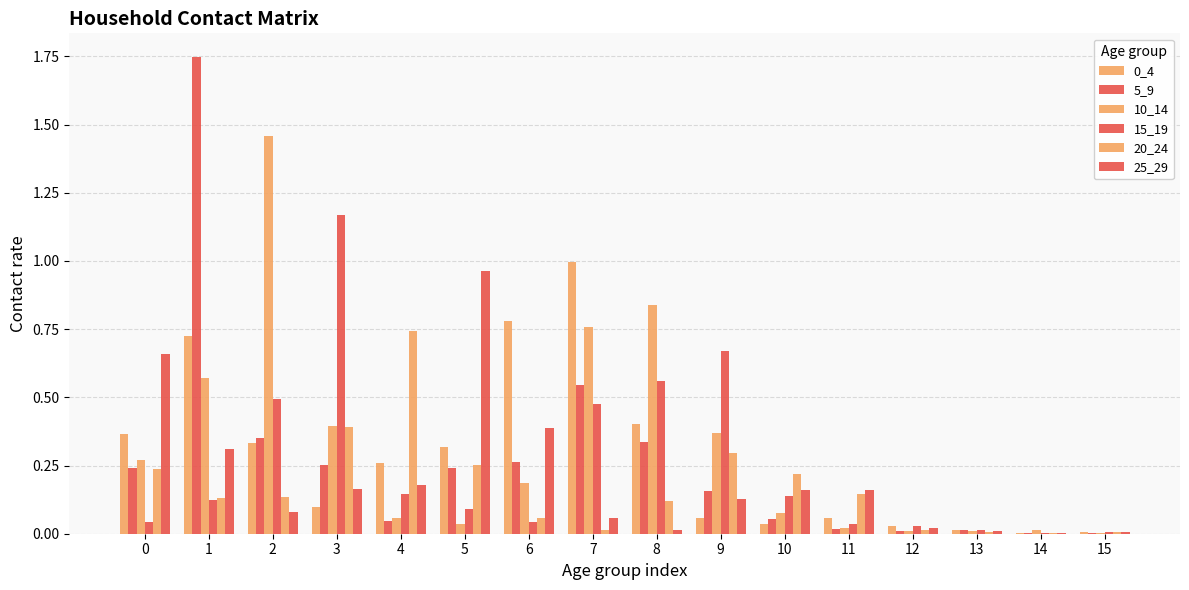

What is the value of the 5_9 bar at the 1st from the left?

0.2